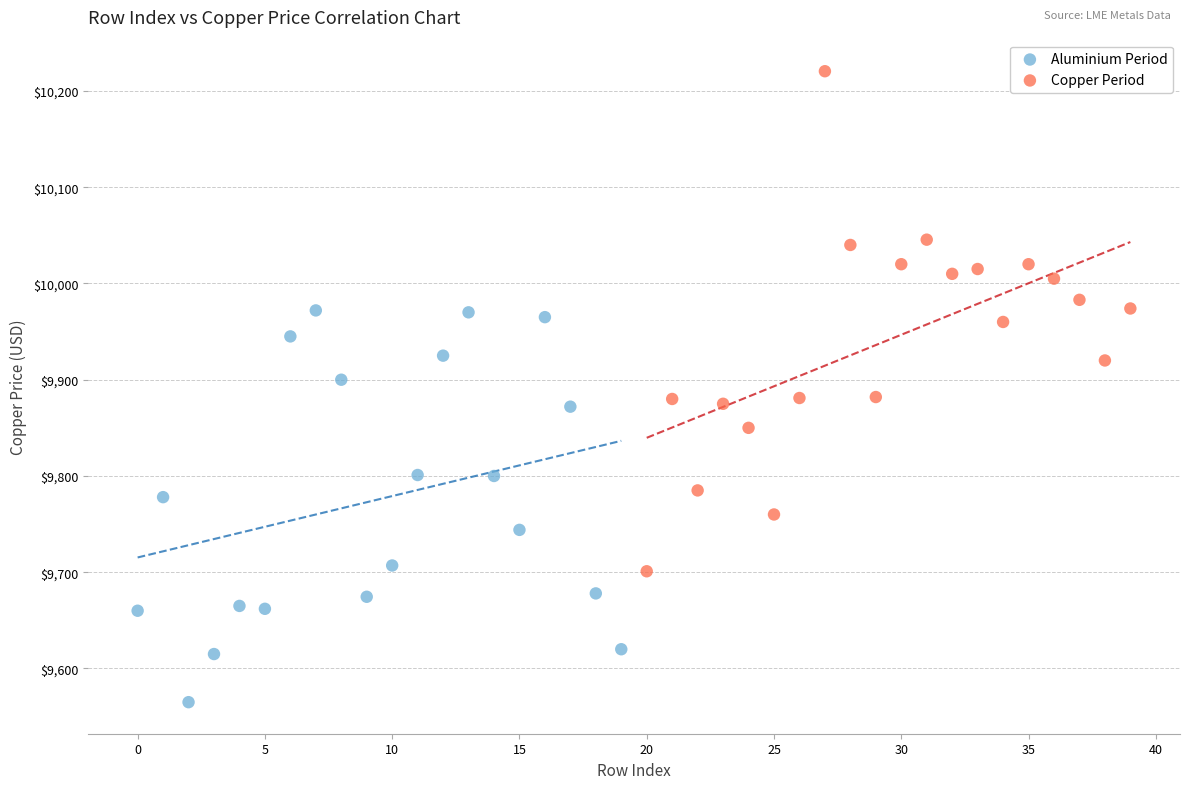

Which series reaches the maximum Y coordinate?

Copper Period